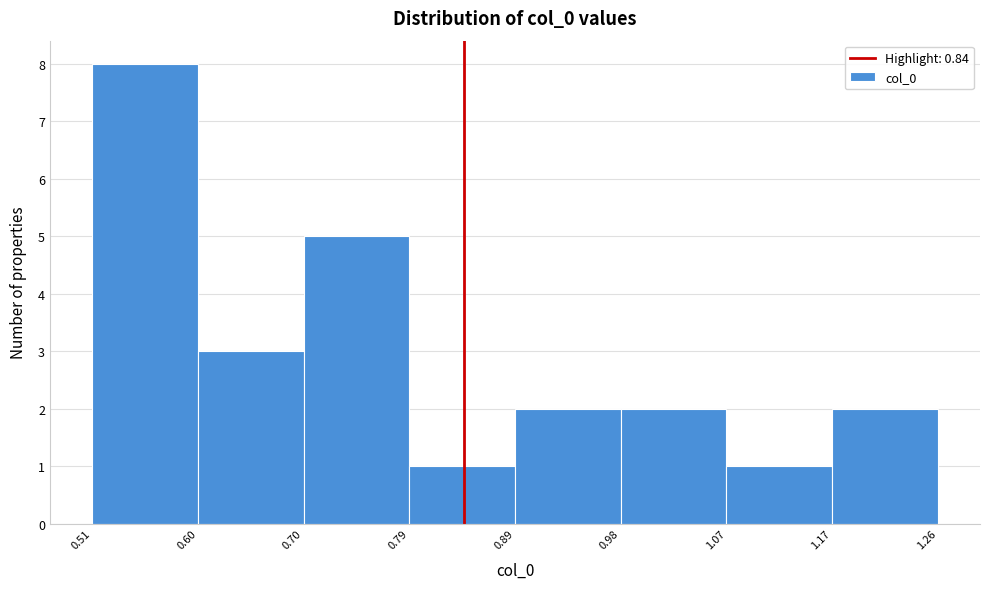

Reading left to right, list every bar in this chart as the range it spans on the x-axis followed by its height. The values are not printed on the chart, so give them approximately, as read against the axis.

0.51 to 0.60: 8
0.60 to 0.70: 3
0.70 to 0.79: 5
0.79 to 0.89: 1
0.89 to 0.98: 2
0.98 to 1.07: 2
1.07 to 1.17: 1
1.17 to 1.26: 2